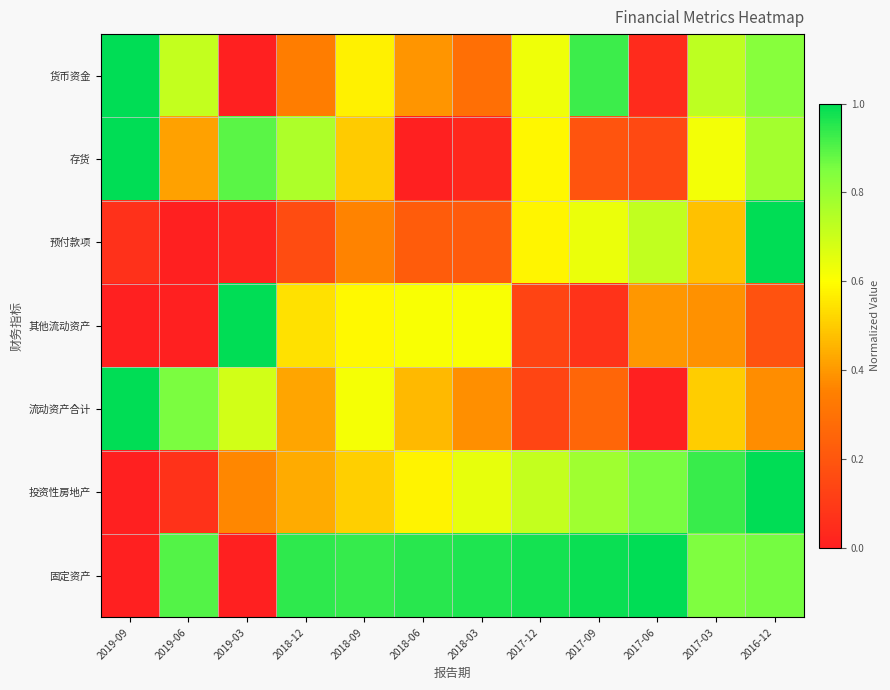

What is the total value across all series at 2018-03?

3.1